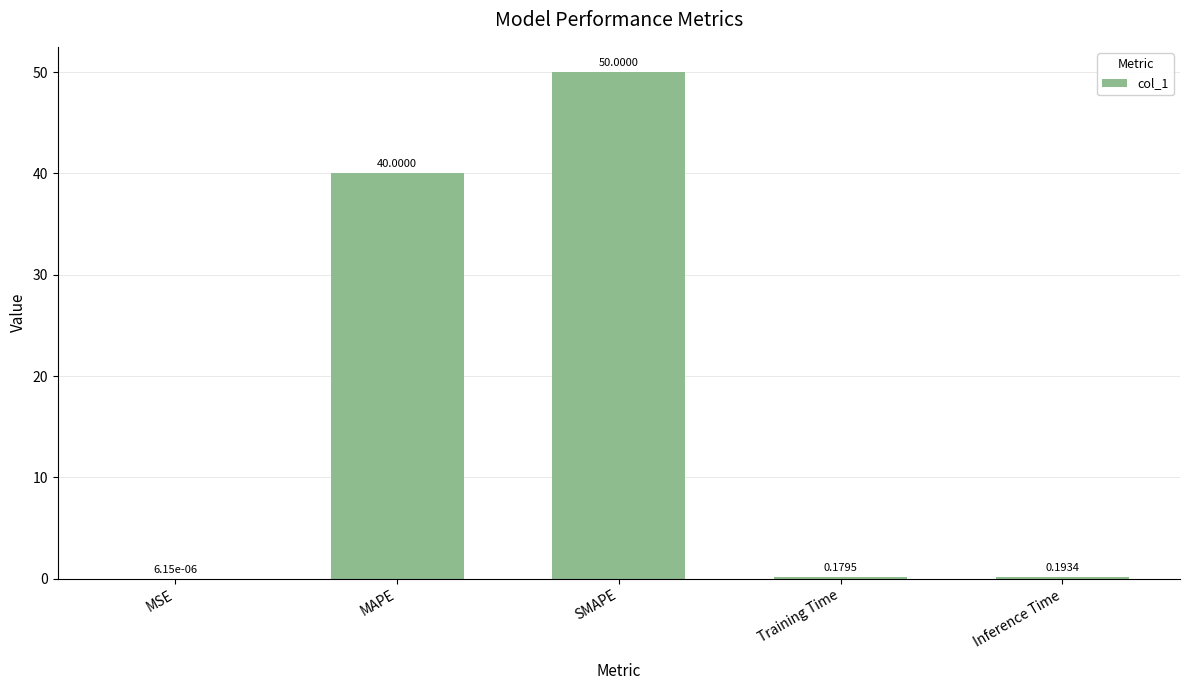

Which label corresponds to the largest value in the chart?

SMAPE